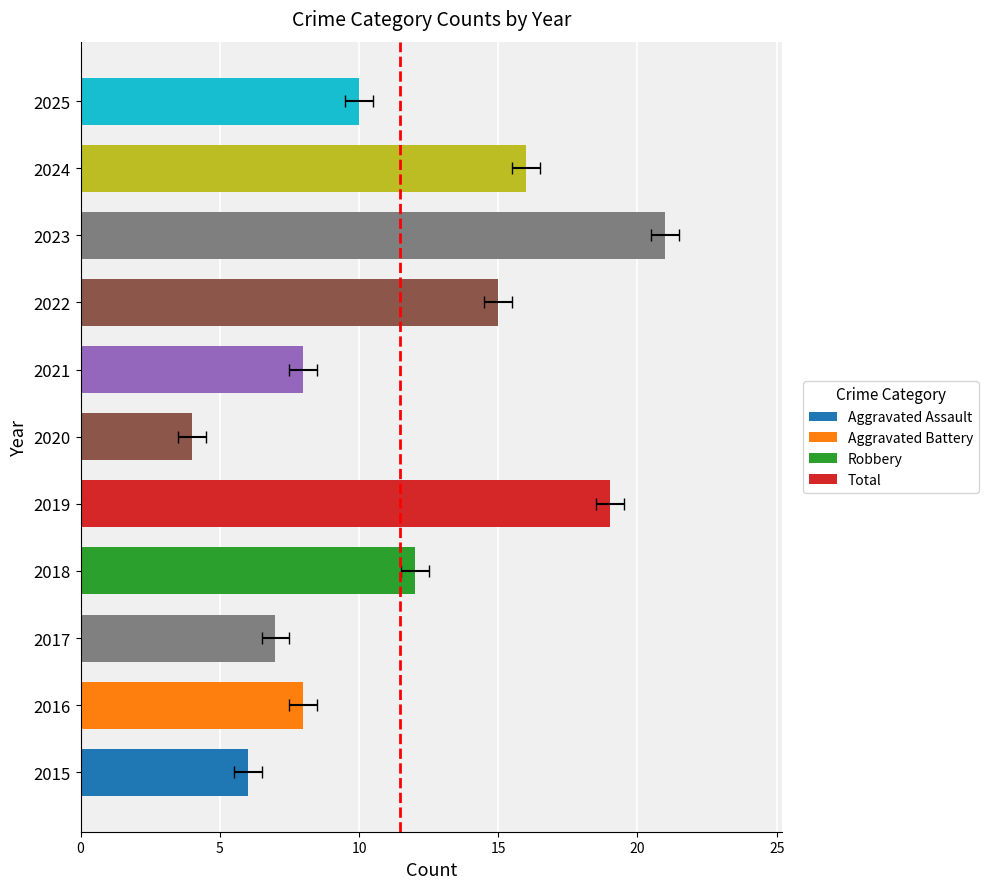

Rank the series by their maximum value, from lowest to highest.

Aggravated Assault, Aggravated Battery, Robbery, Total